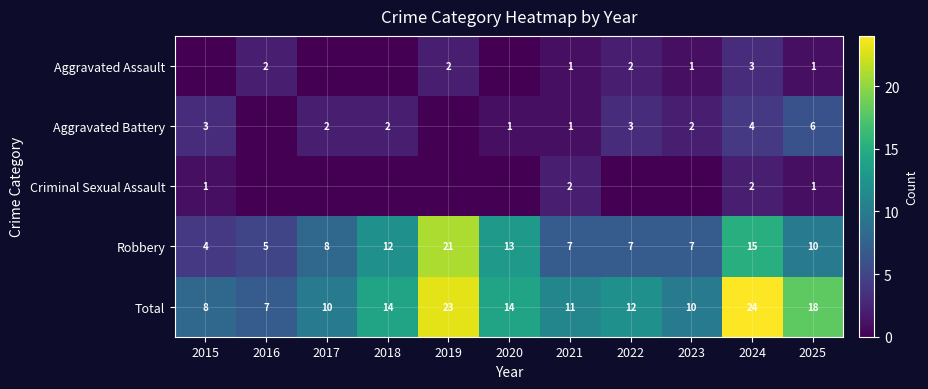

The Total series shows 9 at 2019. True or false?

False